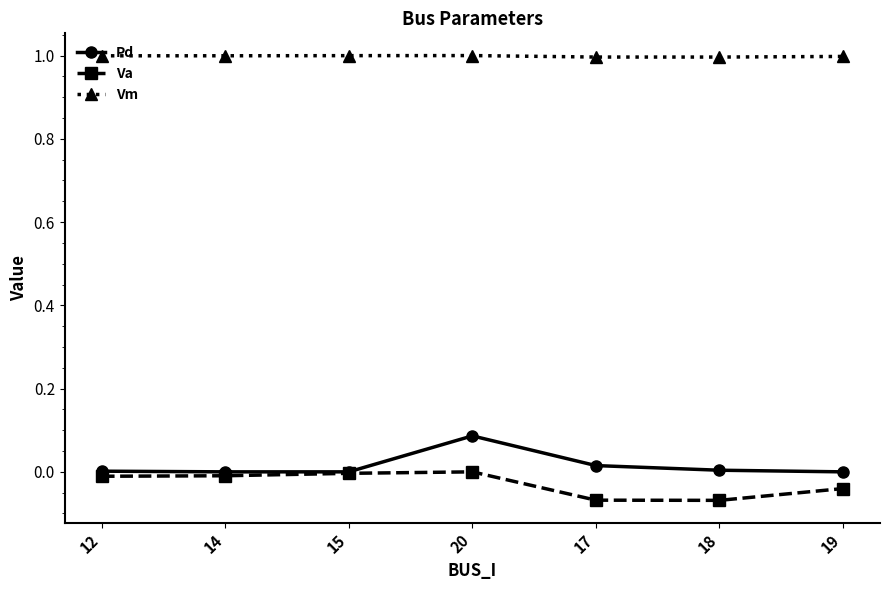

At 19, list the series in order from smallest to largest.

Va, Pd, Vm